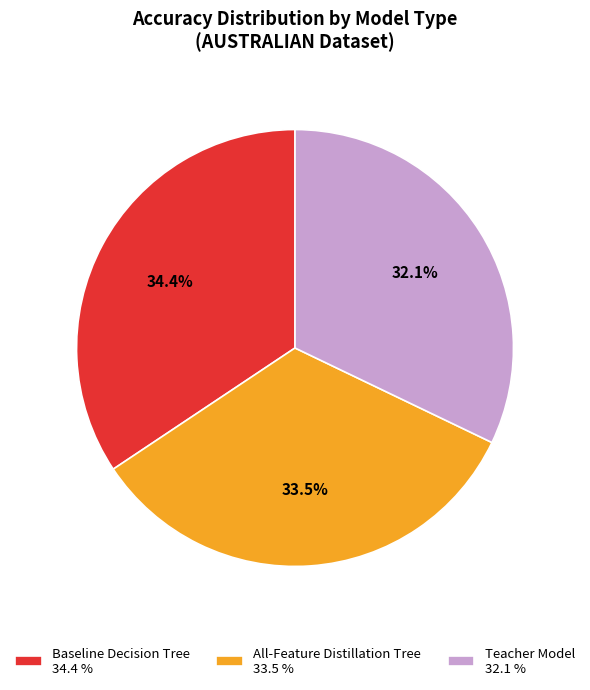

Is Baseline Decision Tree the majority of the pie?

No